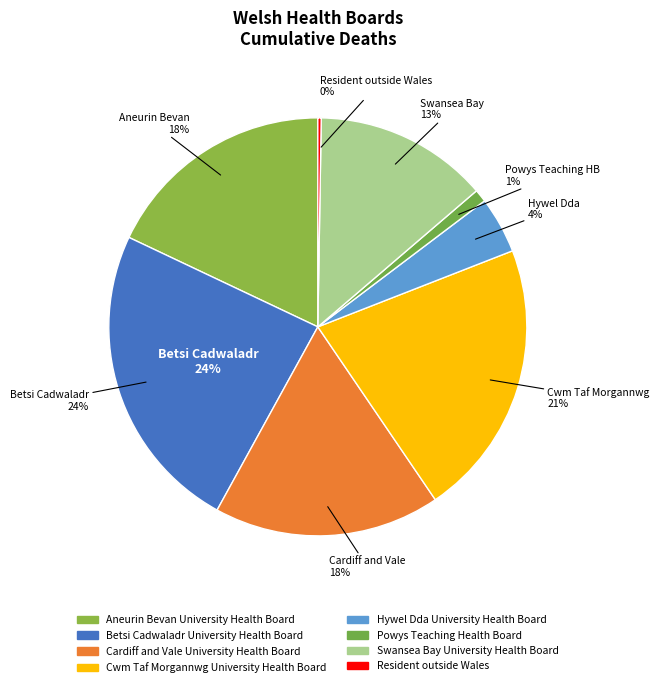

Does Aneurin Bevan University Health Board account for over 50% of the chart?

No